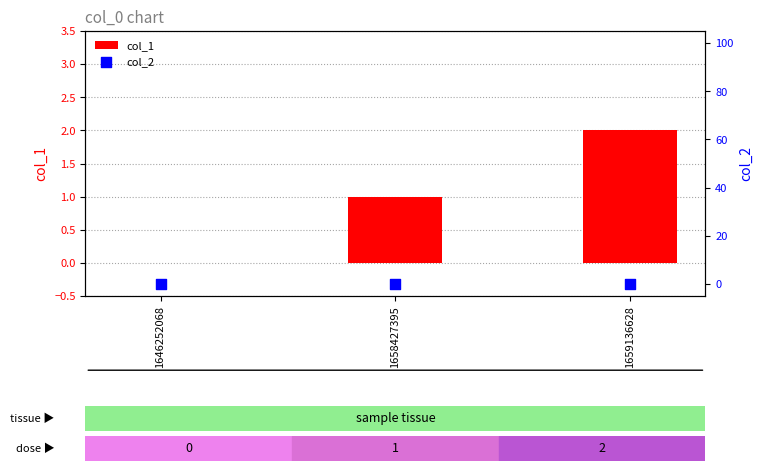

Which series has the widest spread of Y values?

col_1